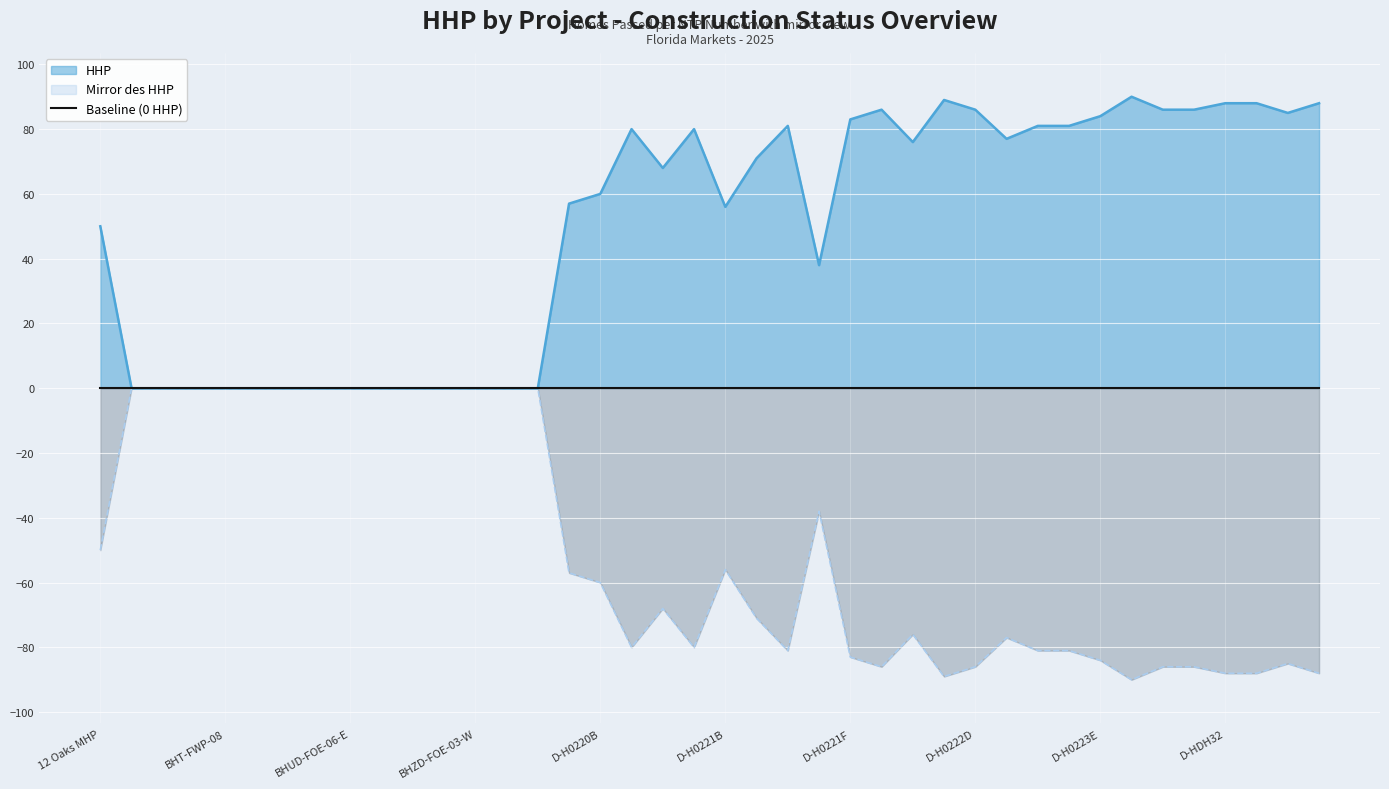

True or false: HHP and HHP_mirror cross at least once.

False